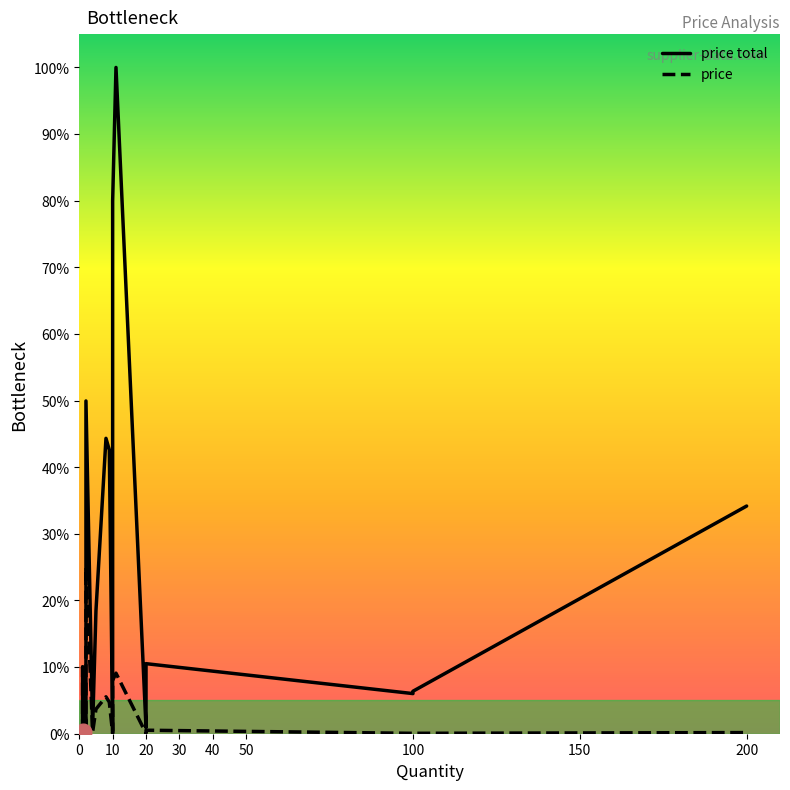

What is the sum of all price total values?

458.2